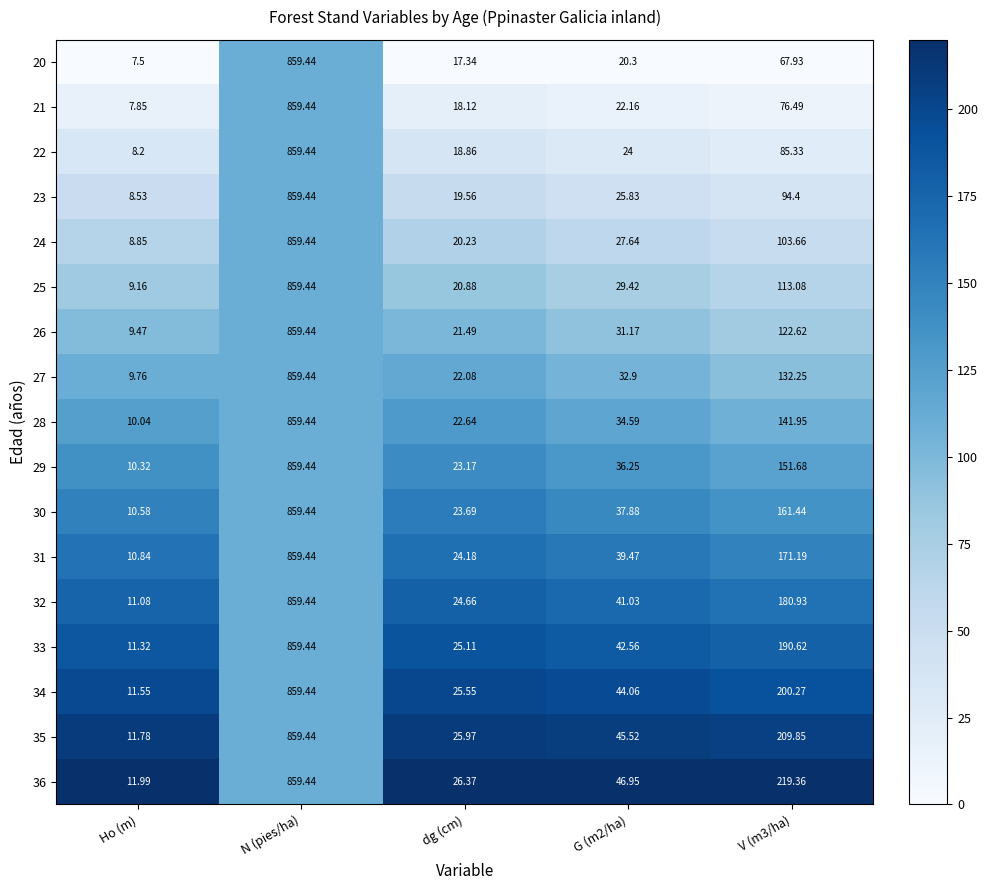

Count the number of categories in the chart.

5